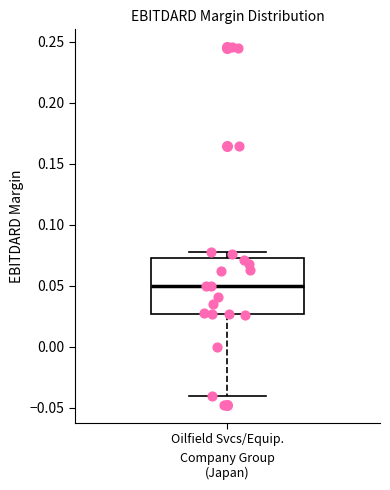

Where is the lower edge of the box for Oilfield Svcs/Equip. on the y-axis? The values are not printed on the chart, so give them approximately, as read against the axis.

0.025